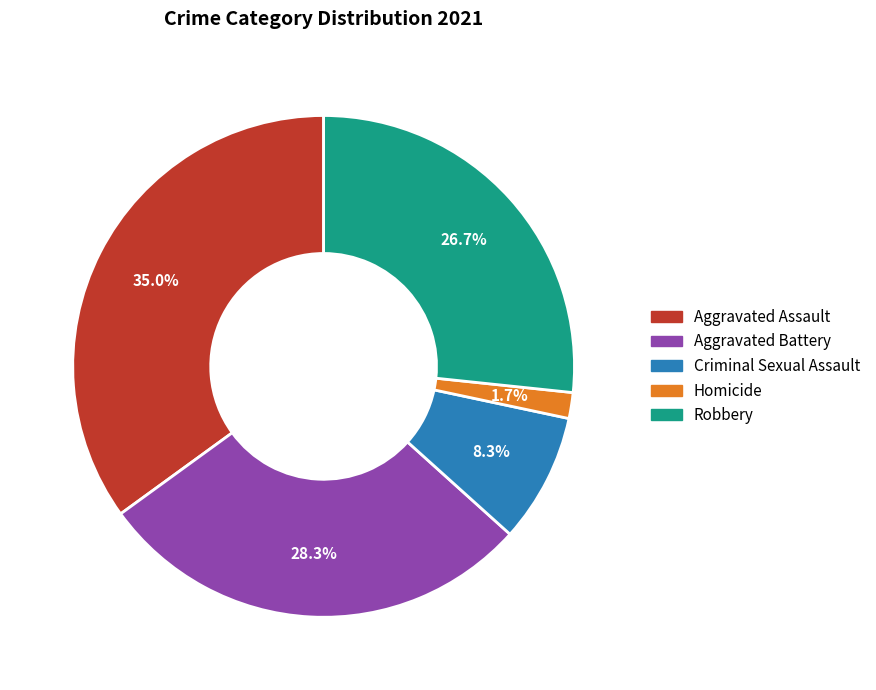

Is there any slice that represents more than half of the pie?

No